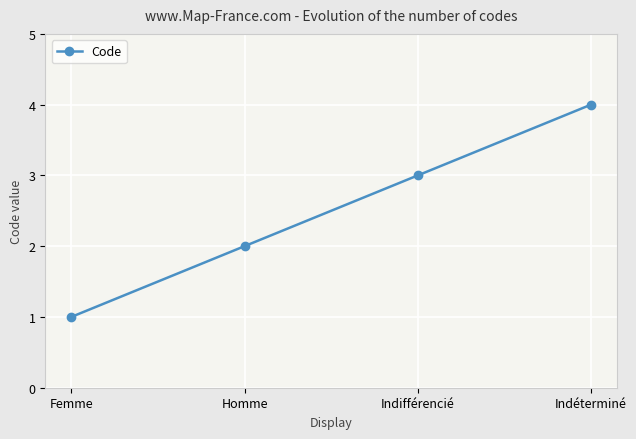

Rank the categories by value from highest to lowest.

Indéterminé, Indifférencié, Homme, Femme